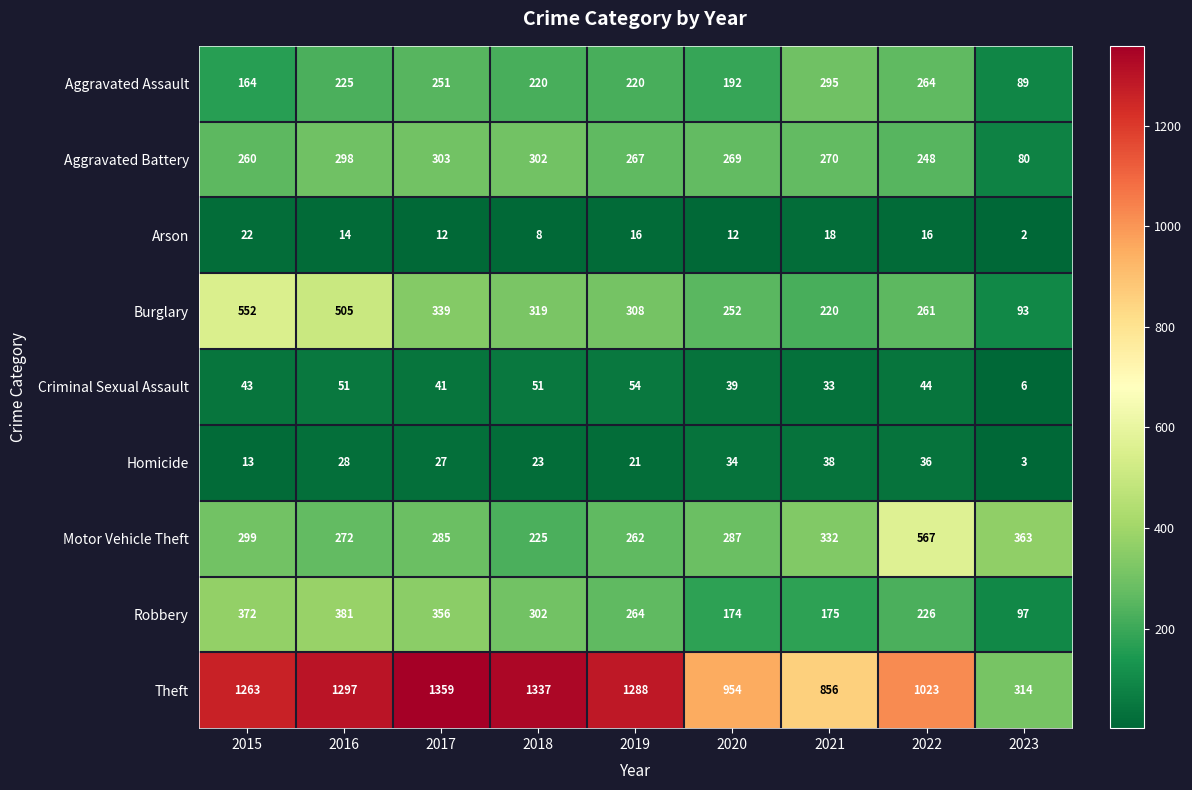

Which label corresponds to the largest value in the chart?

2017